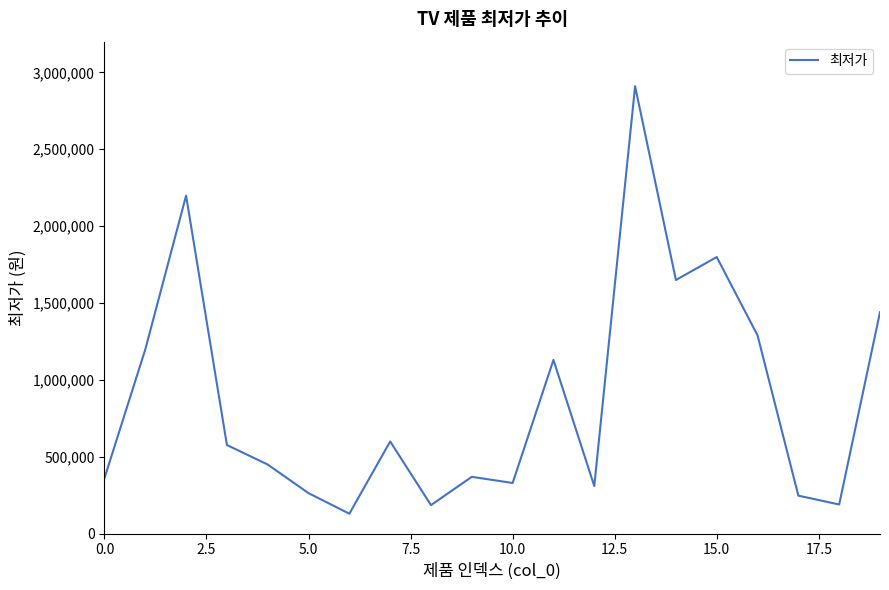

What is the average value?

880838